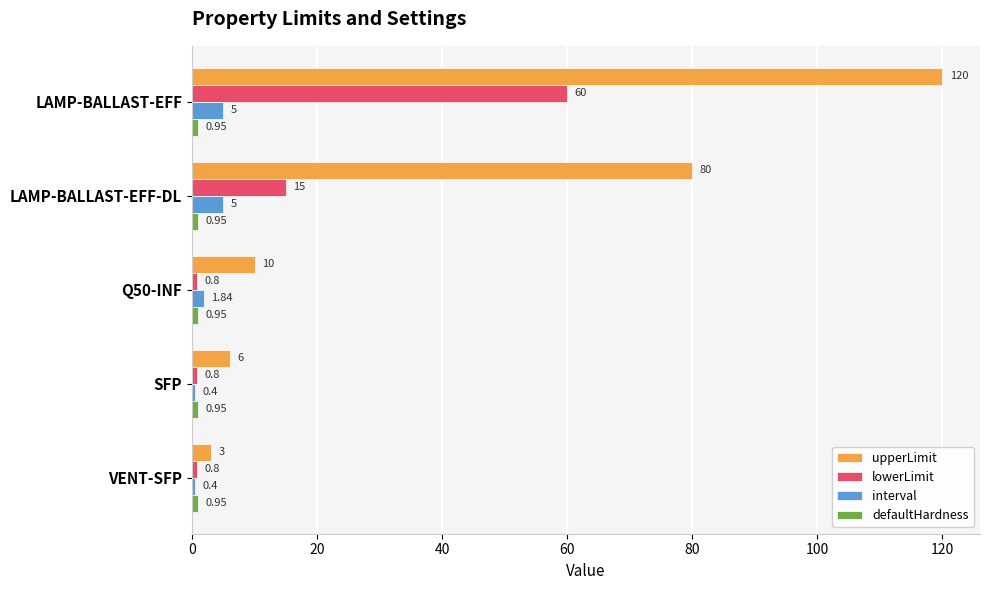

What is the sum of all upperLimit values?

219.0